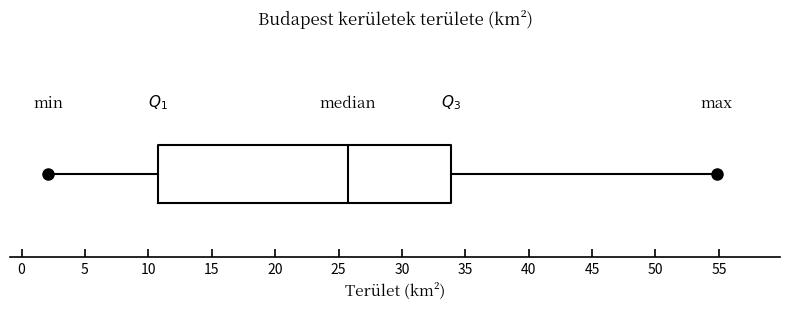

Read this box plot against the x-axis: the position of the median line, the range covered by the box, and the ends of both whiskers. The values are not printed on the chart, so give them approximately, as read against the axis.

median 26, box 11 to 34, whiskers 2 to 55